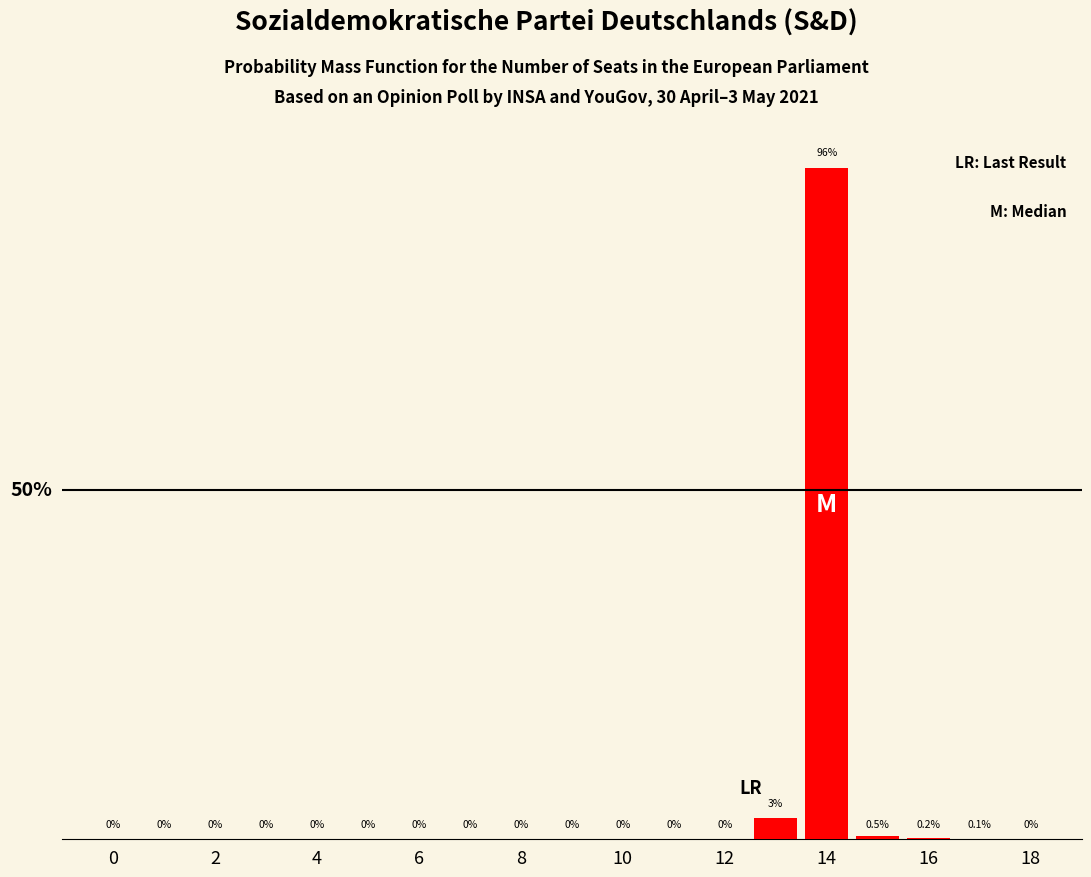

How many data points are above 0?

5